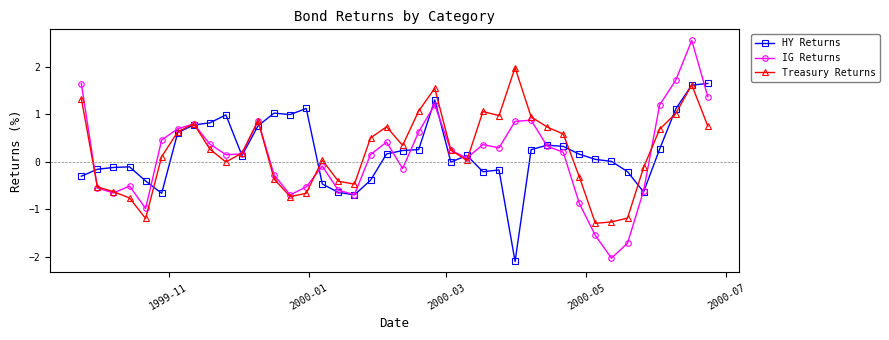

Rank the series by their maximum value, from lowest to highest.

HY Returns, Treasury Returns, IG Returns